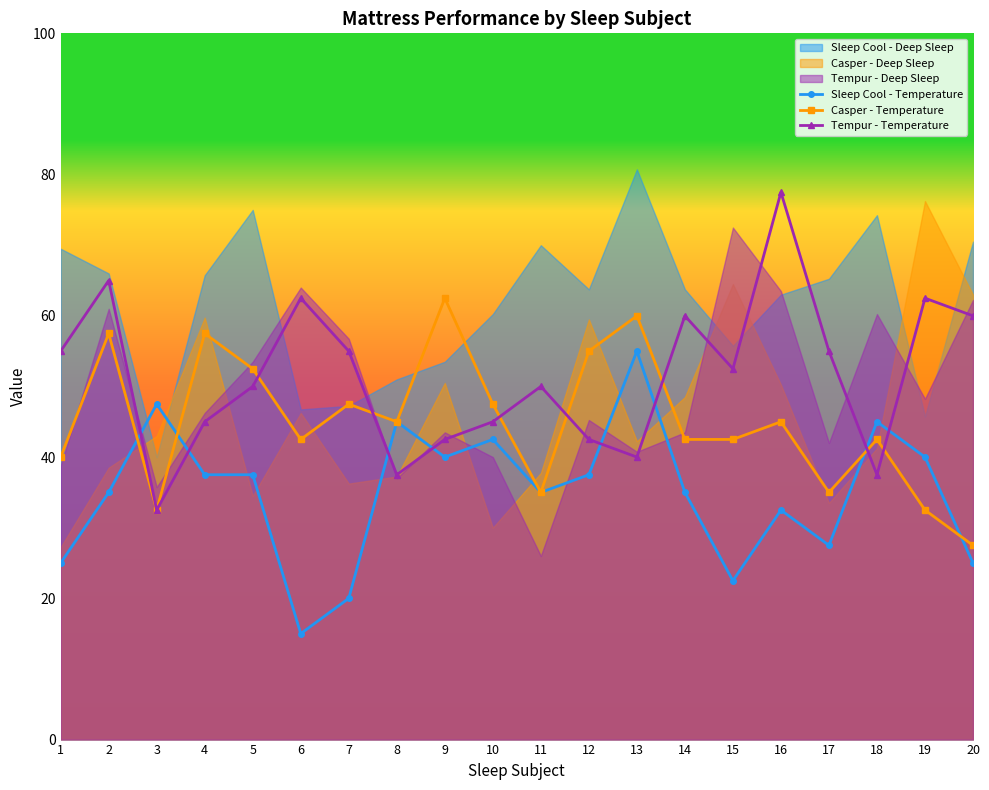

How many data points in Sleep Cool - Temperature are less than 37?

10